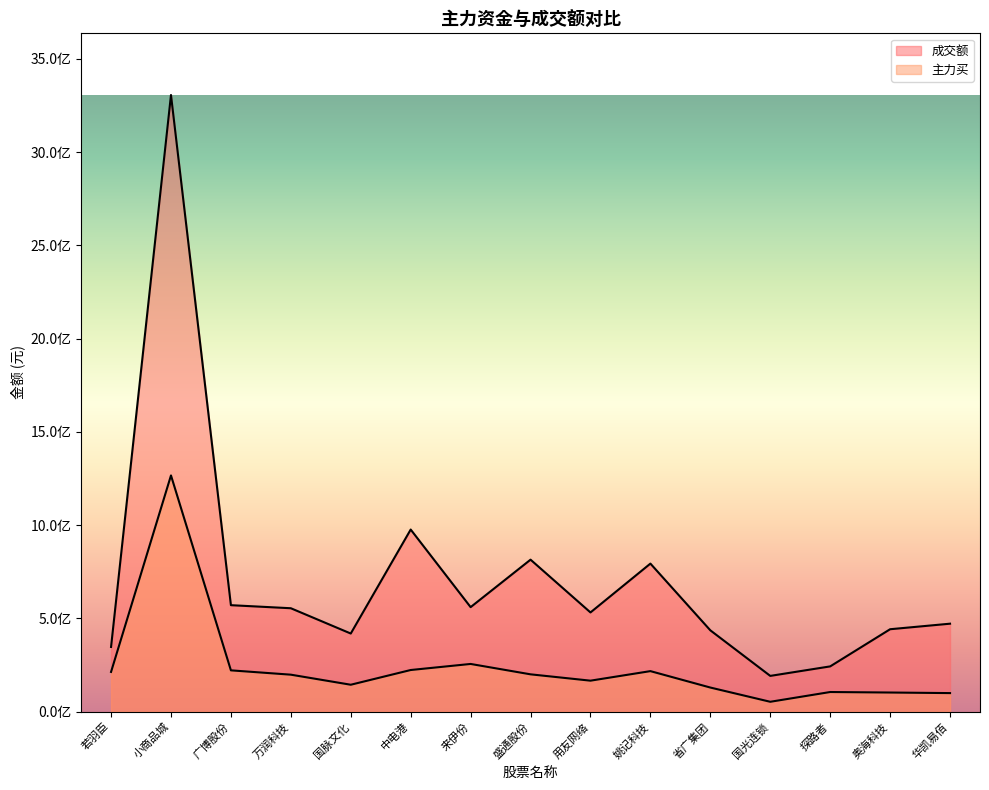

How many data points in 成交额 are above 531824948?

7